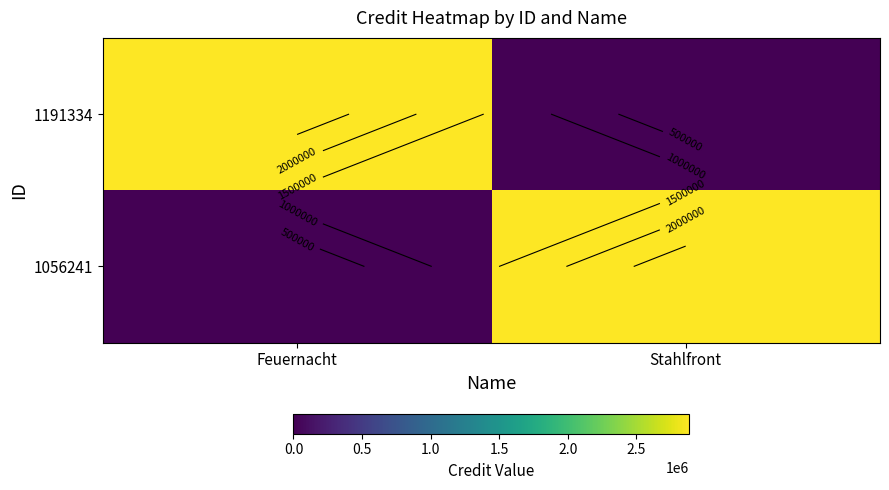

What is the total value across all series at Feuernacht?

2886010